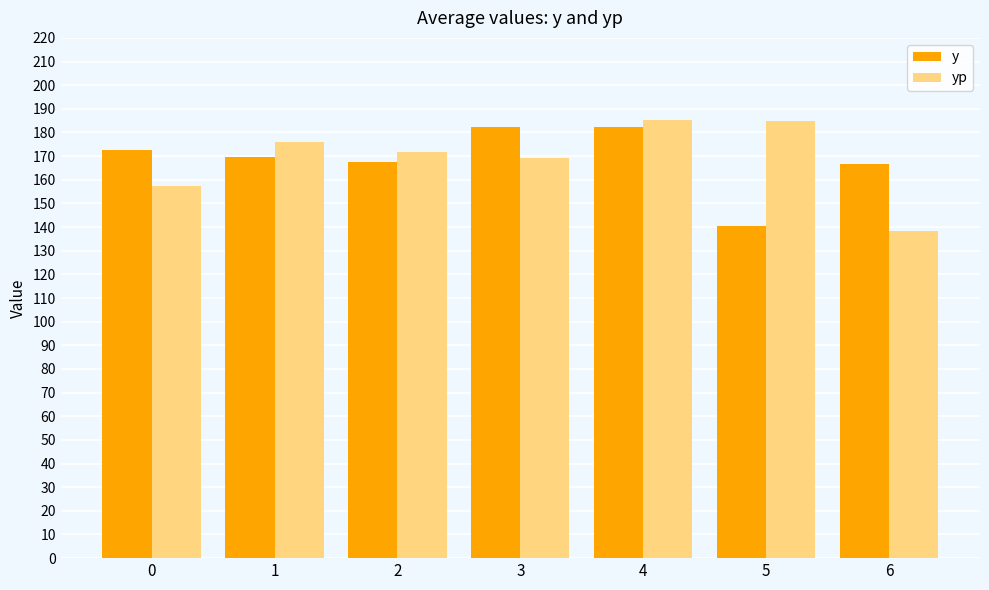

Is it true that yp equals 297.4 at 3?

False